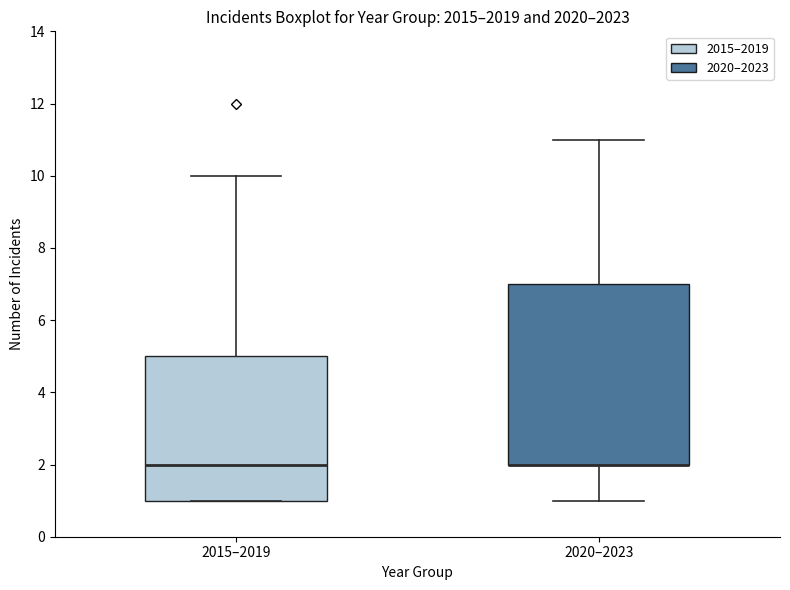

Where is the lower edge of the box for 2020–2023 on the y-axis? The values are not printed on the chart, so give them approximately, as read against the axis.

2